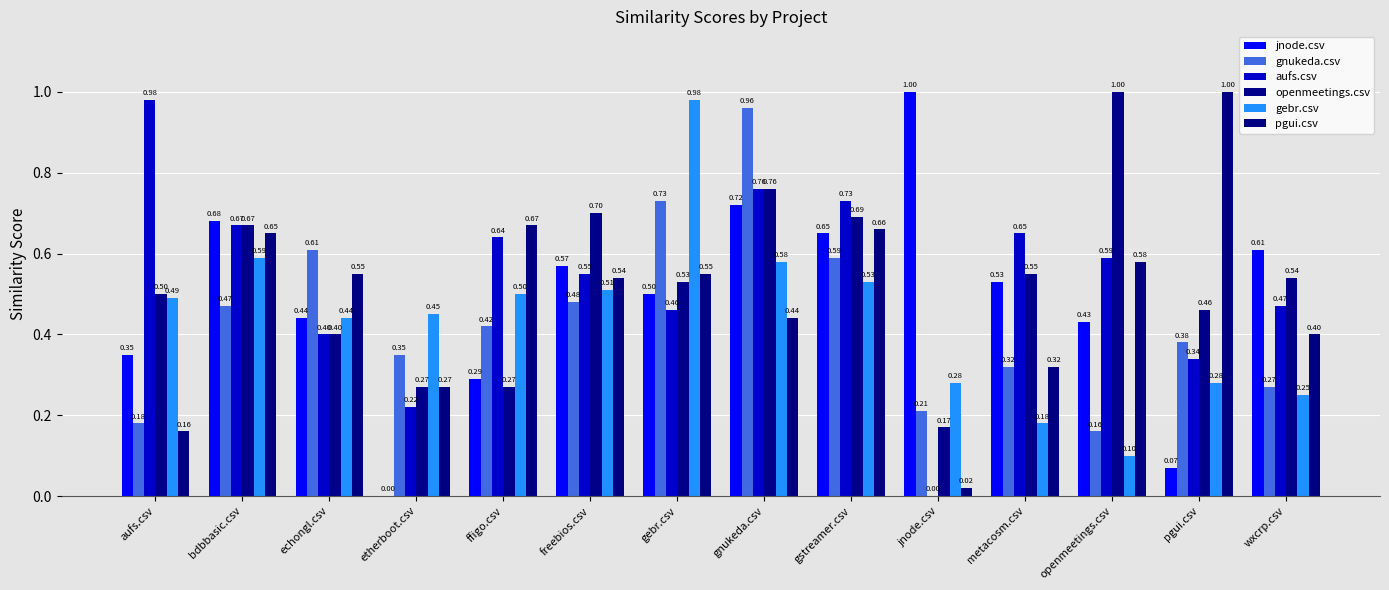

How many series are shown in this chart?

6